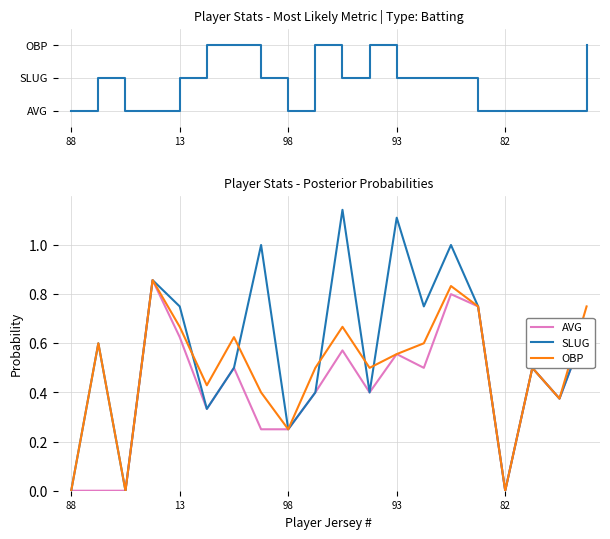

What is the value of the OBP point at the 15th from the left?

0.8